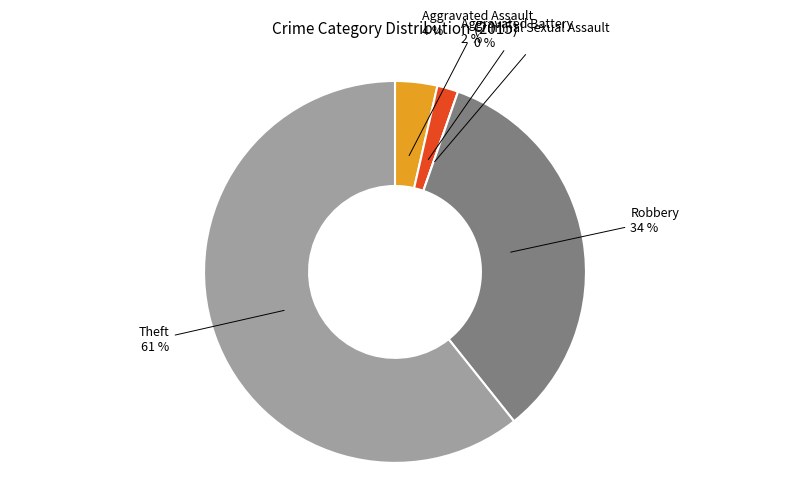

What percentage do Theft and Aggravated Assault together represent?

64.3%